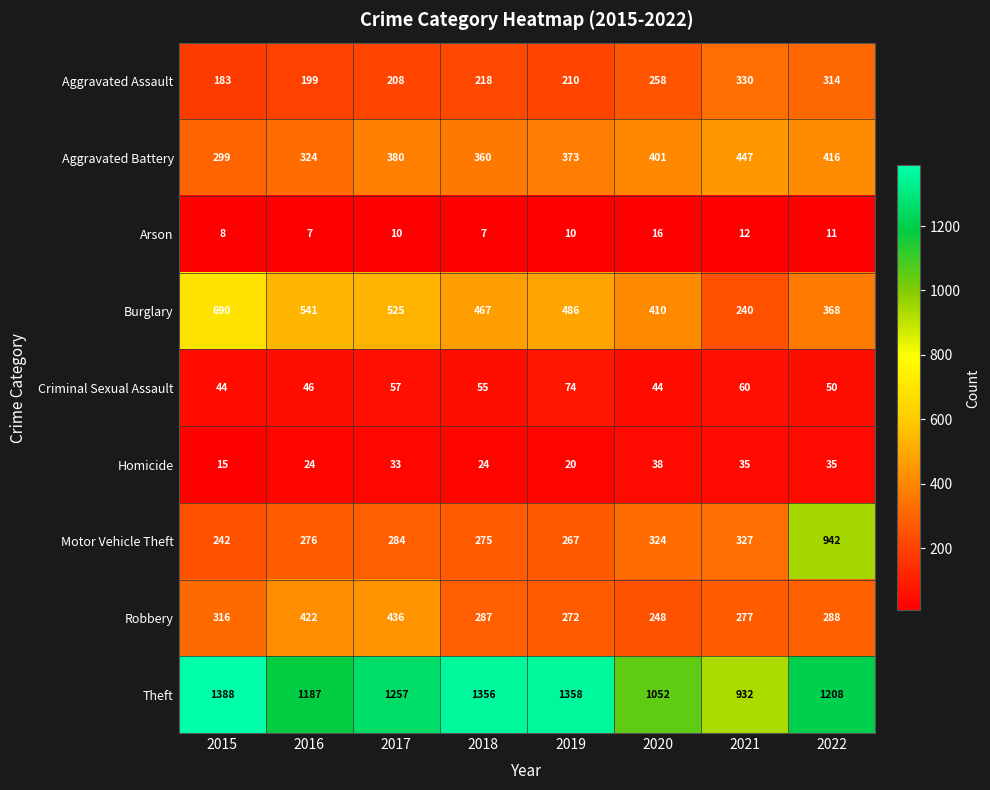

Which series has the largest range (max minus min)?

Motor Vehicle Theft